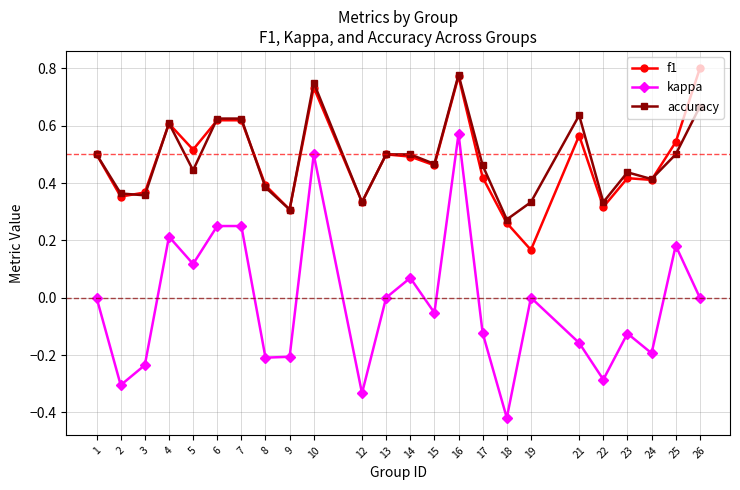

Is it true that kappa equals 0.2 at 7?

True